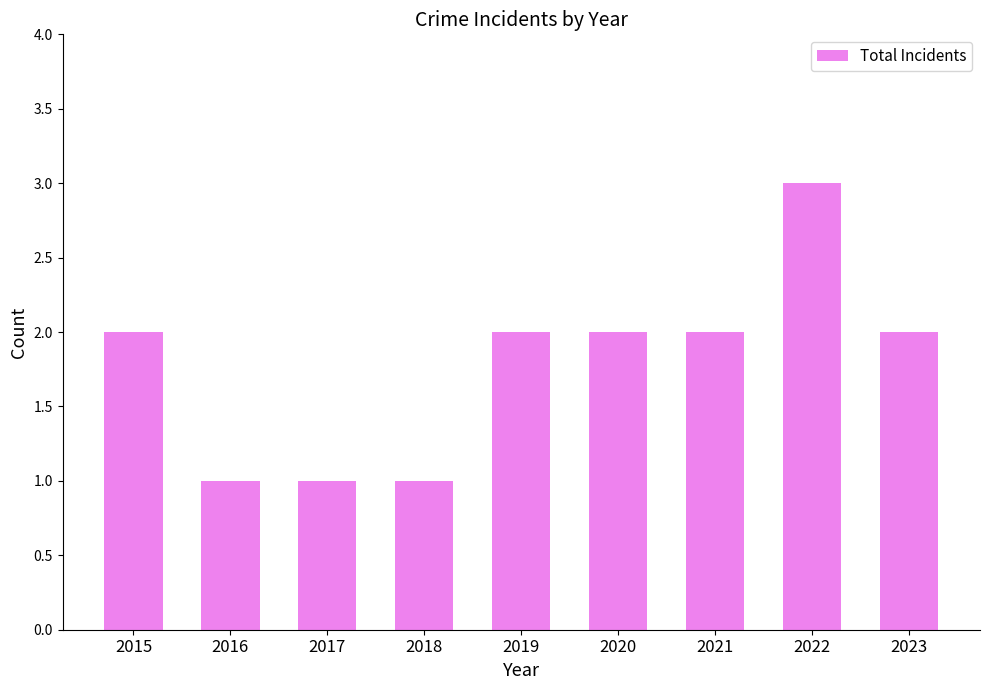

Reading right to left, what are all the values shown in this chart?

2023=2	2022=3	2021=2	2020=2	2019=2	2018=1	2017=1	2016=1	2015=2